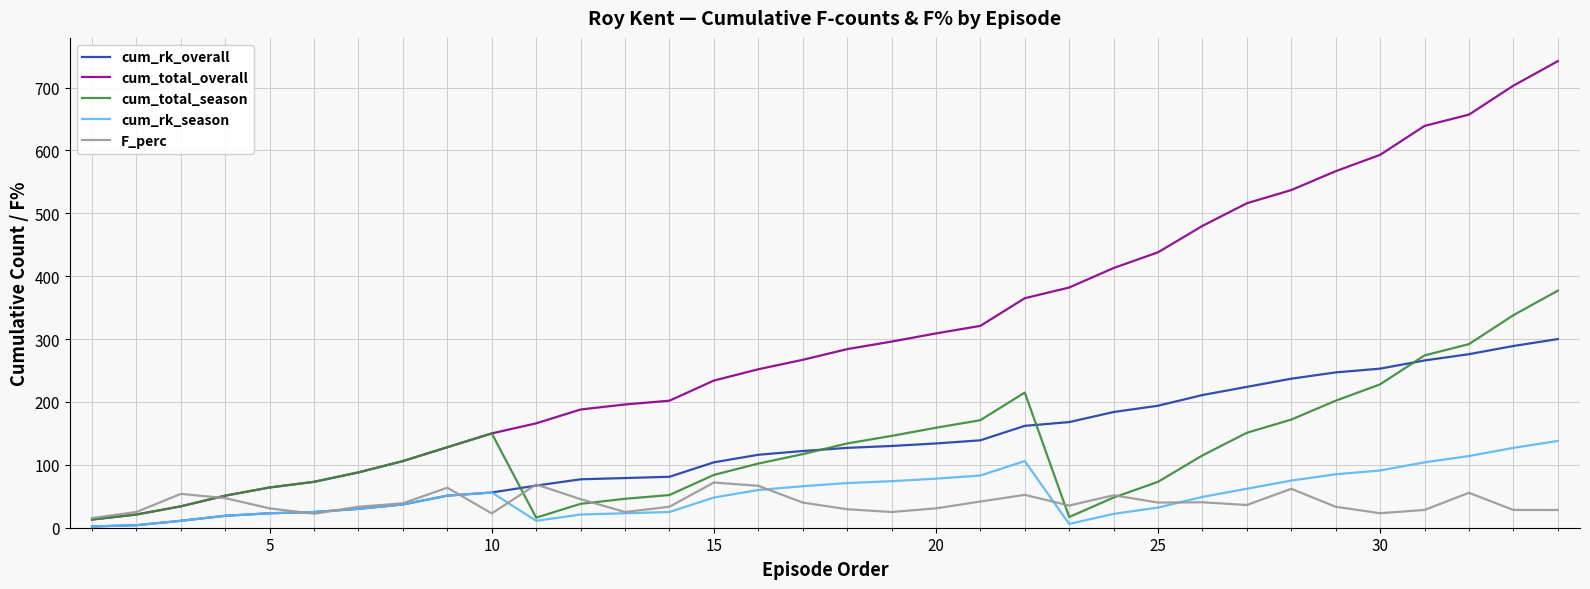

Which series has the widest spread of values?

cum_total_overall